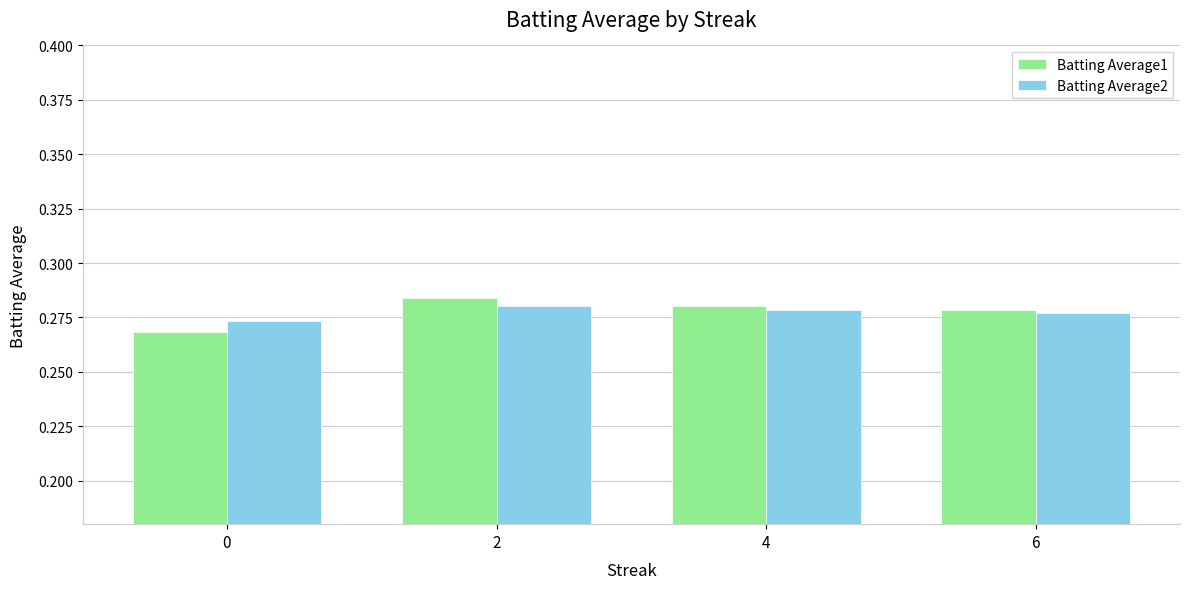

Is it true that Batting Average1 equals 0.1 at 2?

False